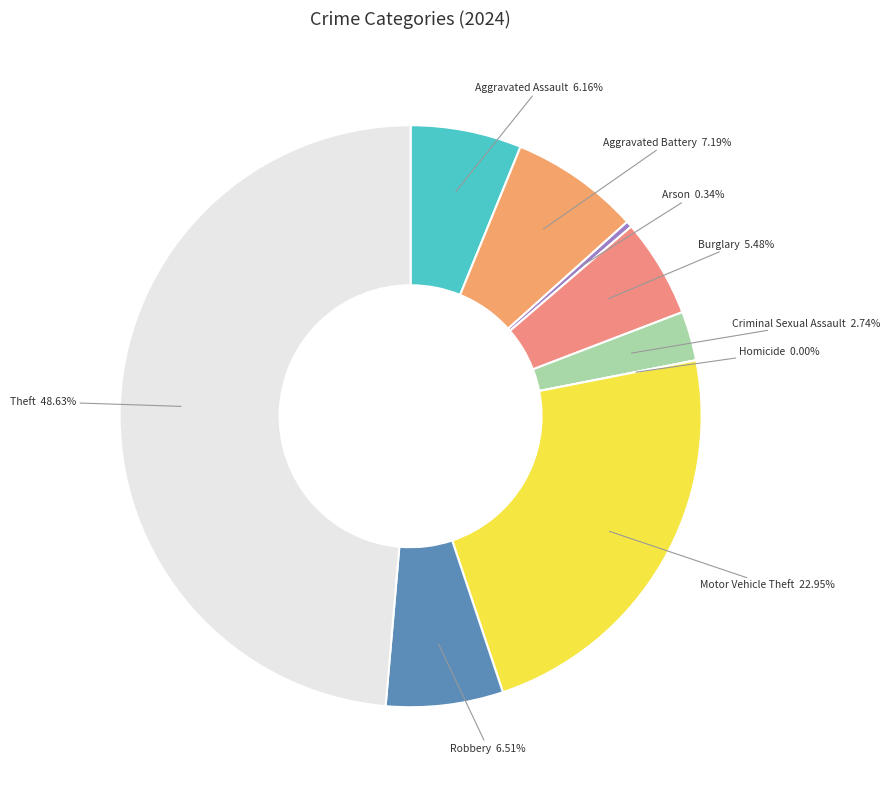

Does Arson account for over 50% of the chart?

No